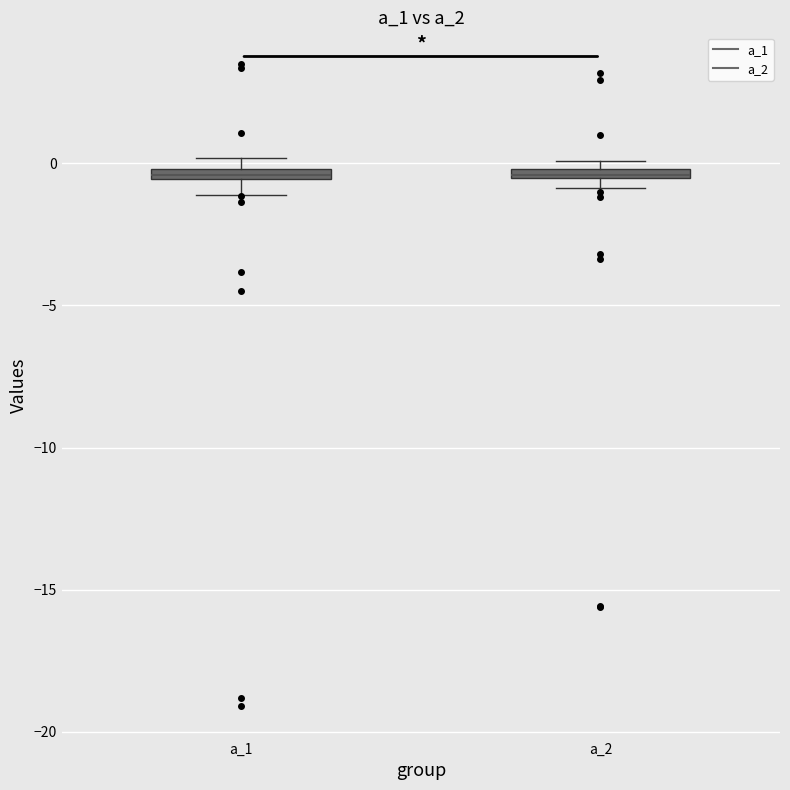

Where is the lower edge of the box for a_2 on the y-axis? The values are not printed on the chart, so give them approximately, as read against the axis.

-0.5